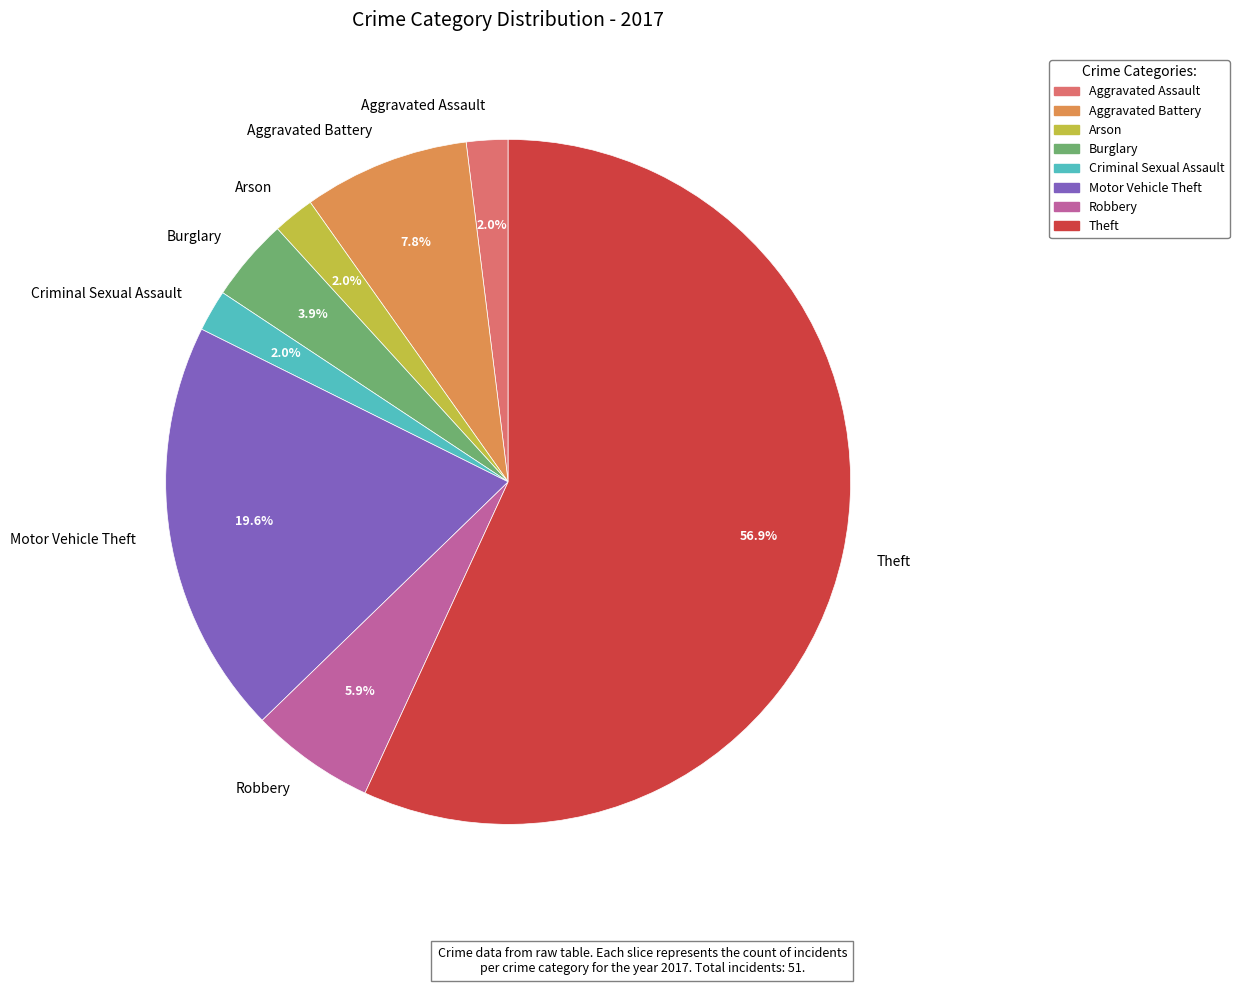

To the nearest percent, what percentage of the pie is Robbery?

6%